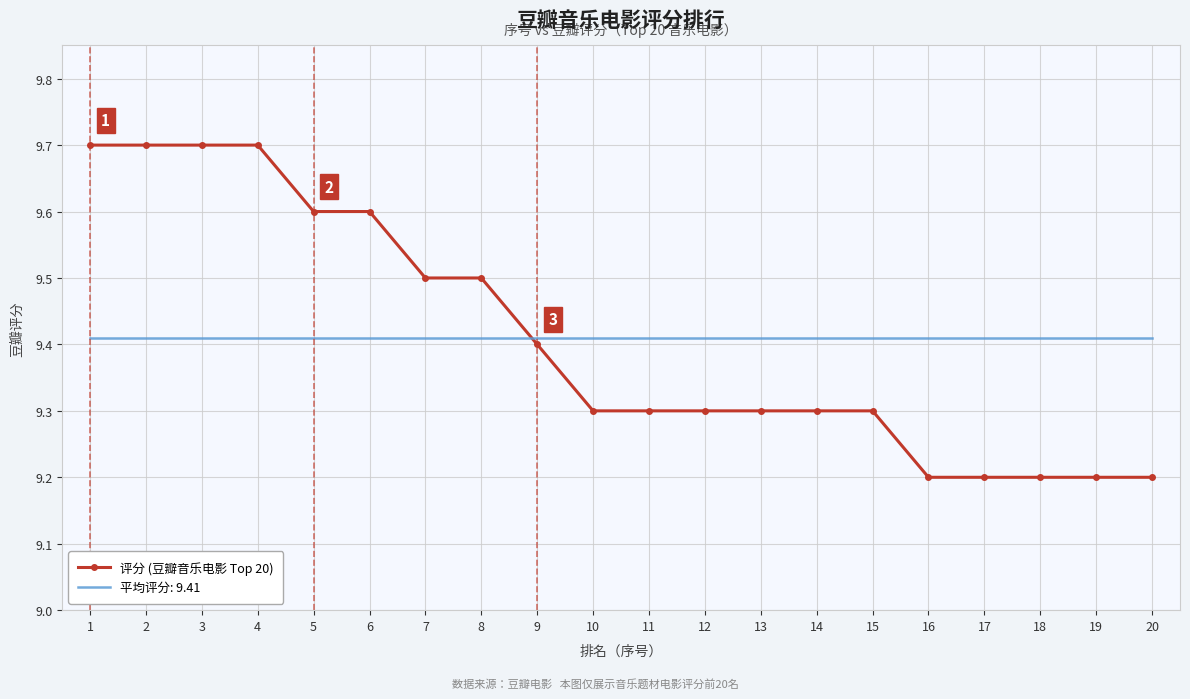

The 评分 (豆瓣音乐电影 Top 20) series shows 16.0 at 17. True or false?

False